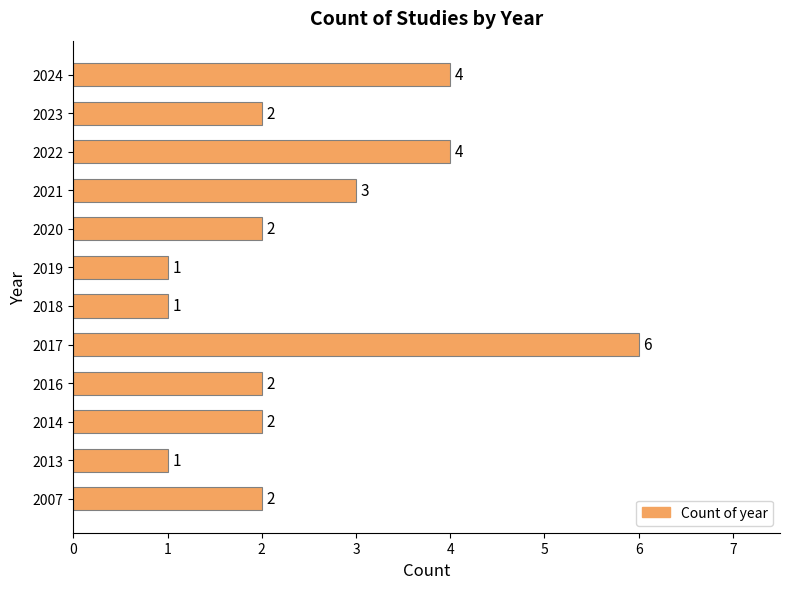

How many bars are there in total?

12